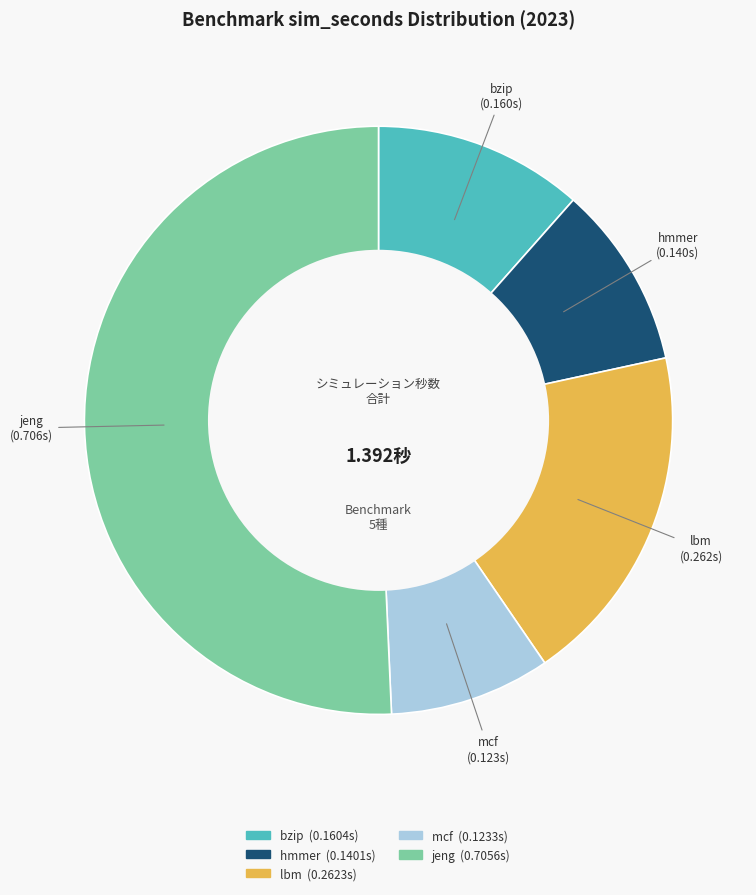

Which category has the biggest portion of the pie?

jeng